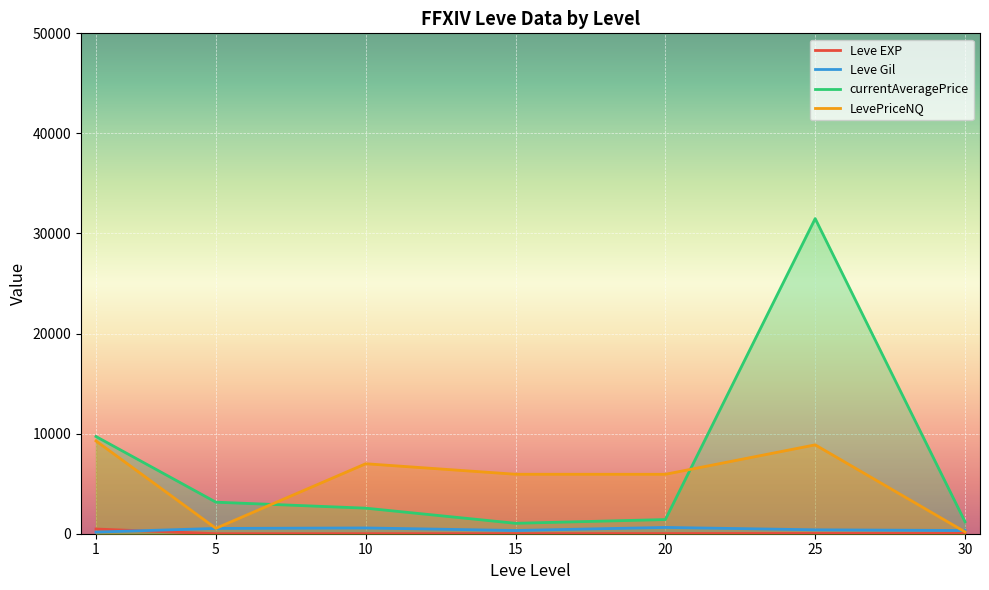

What is the average value of the Leve Gil series?

419.2